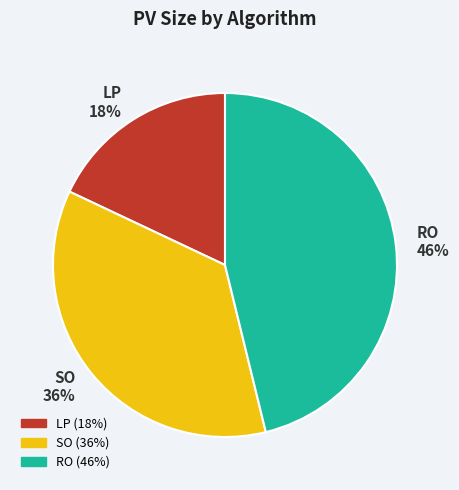

Combined, do LP and SO account for over 50%?

Yes